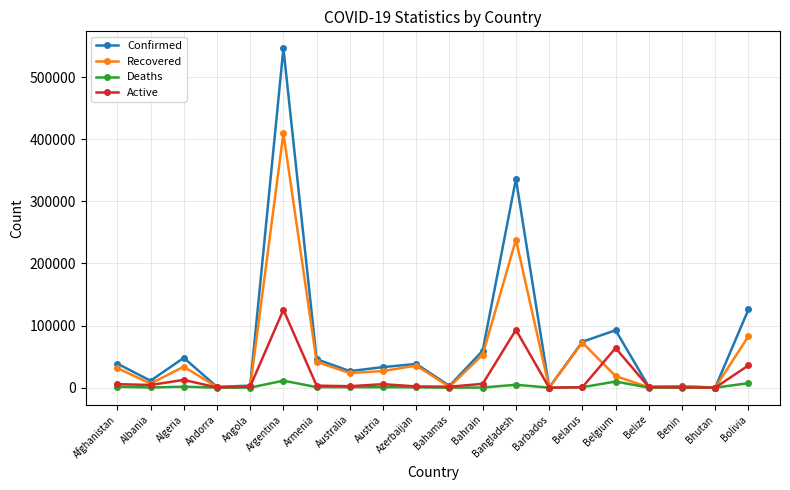

What is the value of the Deaths point at the 2nd from the left?

330